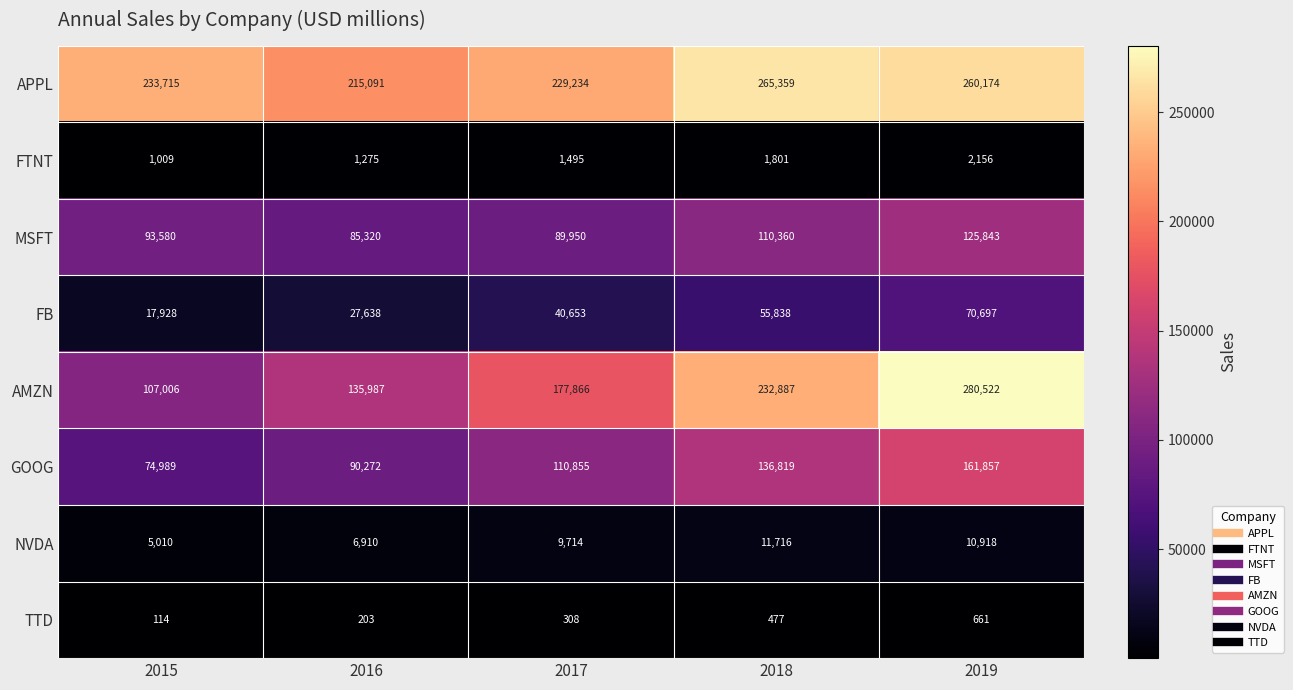

How many FB values are between 27638 and 55838?

3